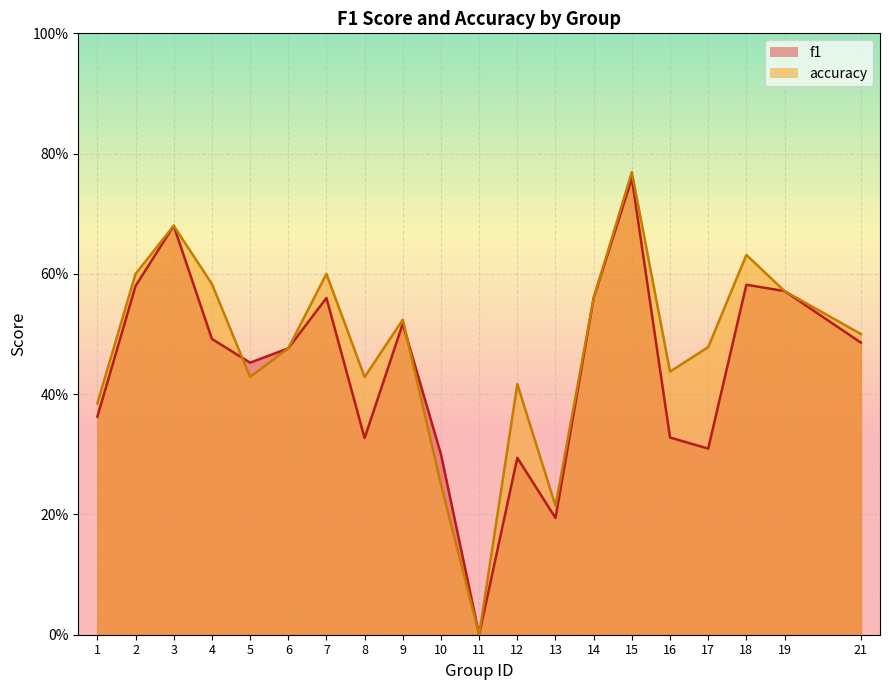

What is the sum of the f1 values at 5 and 4?

0.9